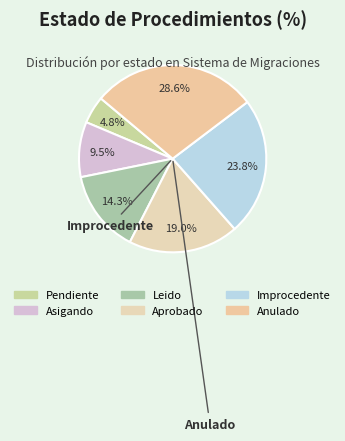

Is Pendiente the majority of the pie?

No